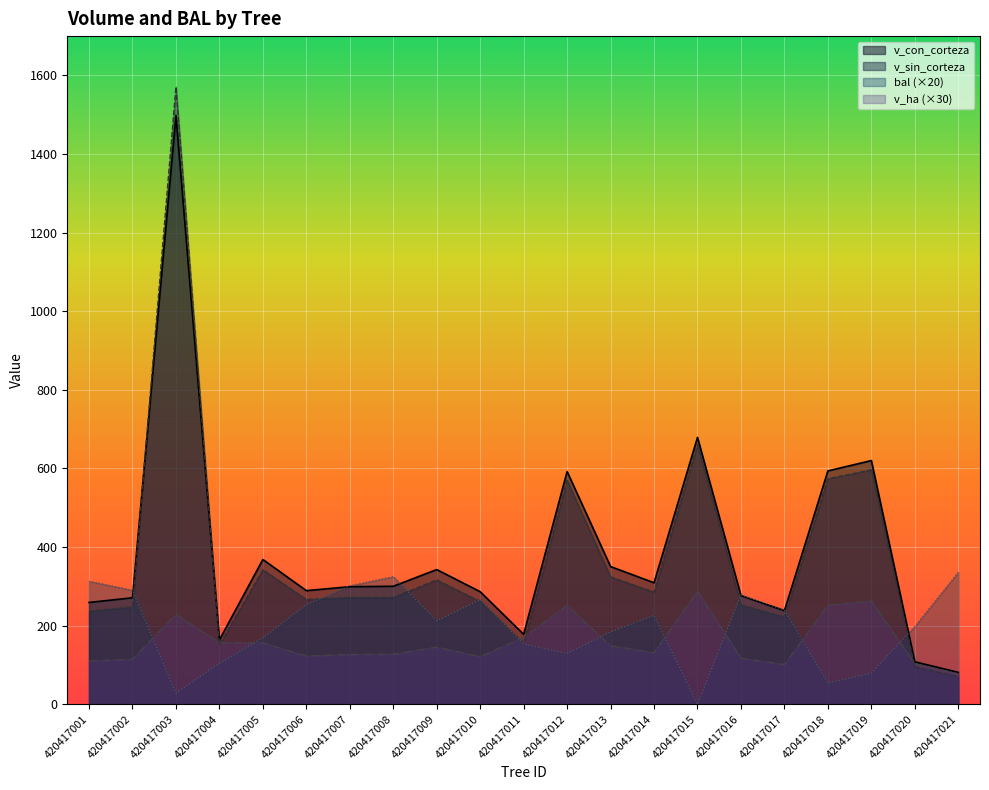

Which series has the widest spread of values?

v_sin_corteza